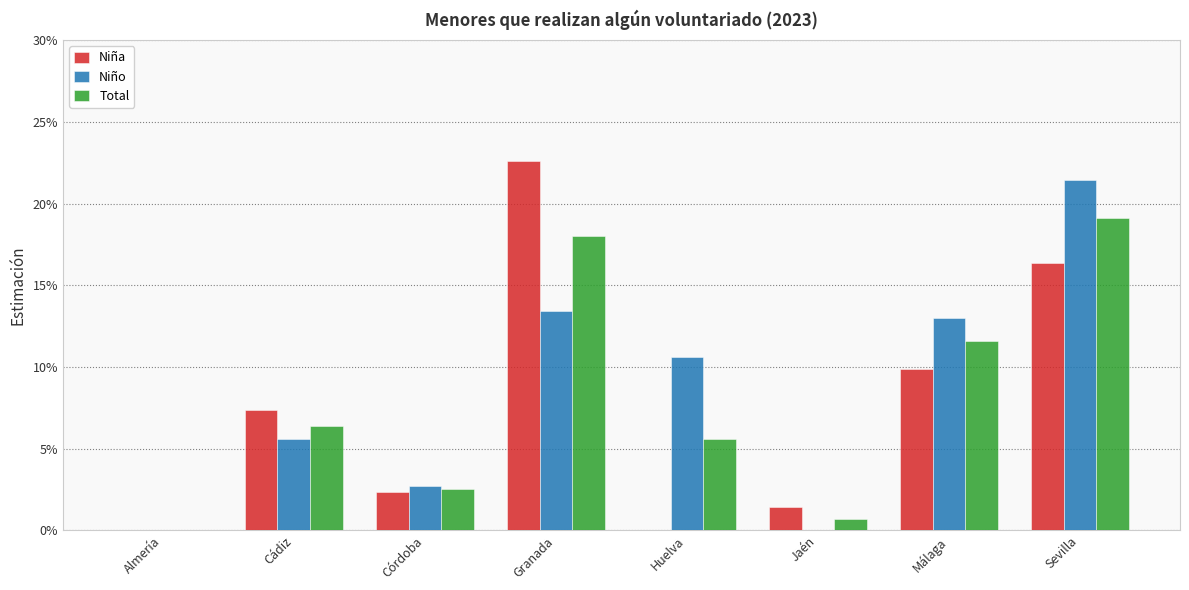

What are all the series names shown in the legend?

Niña, Niño, Total